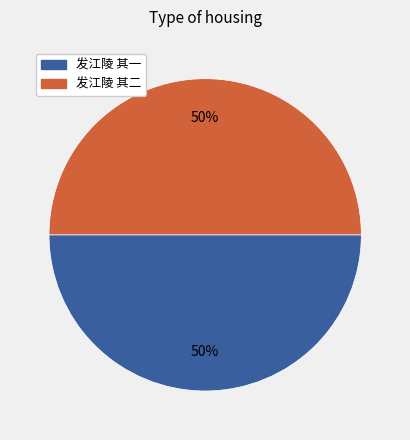

Approximately how many times larger is the value at 发江陵 其一 compared to 发江陵 其二?

1.0